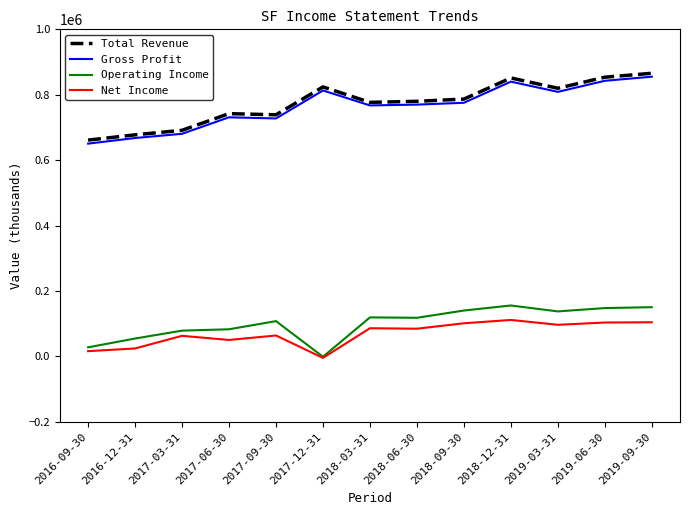

Which series changed the most between 2016-12-31 and 2018-06-30?

Total Revenue